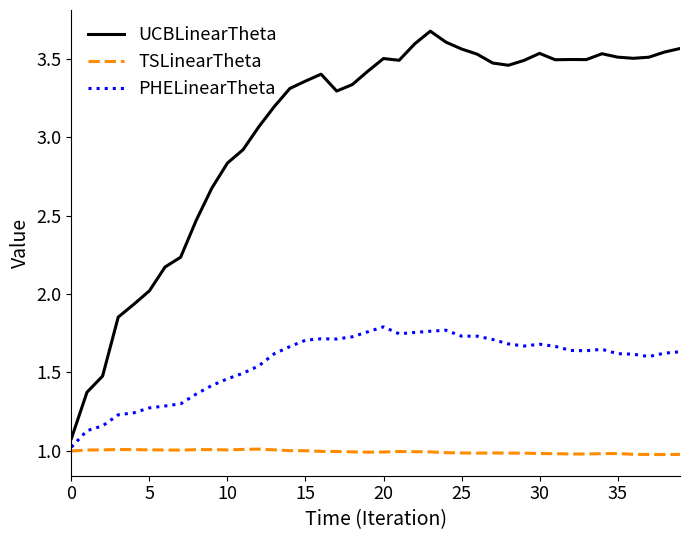

What is the difference between the maximum and minimum values in the PHELinearTheta series?

0.8